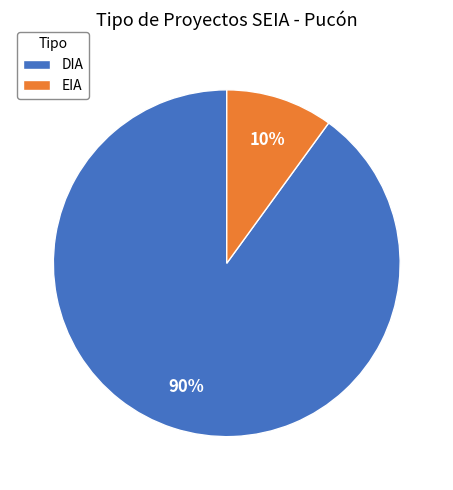

To the nearest percent, what is the average slice percentage?

50%